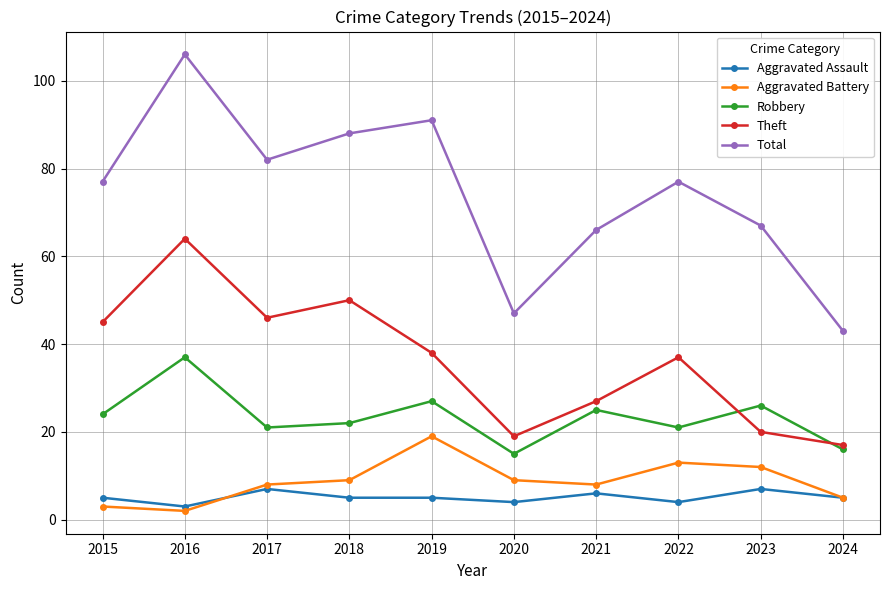

True or false: Robbery and Aggravated Battery intersect in this chart.

False